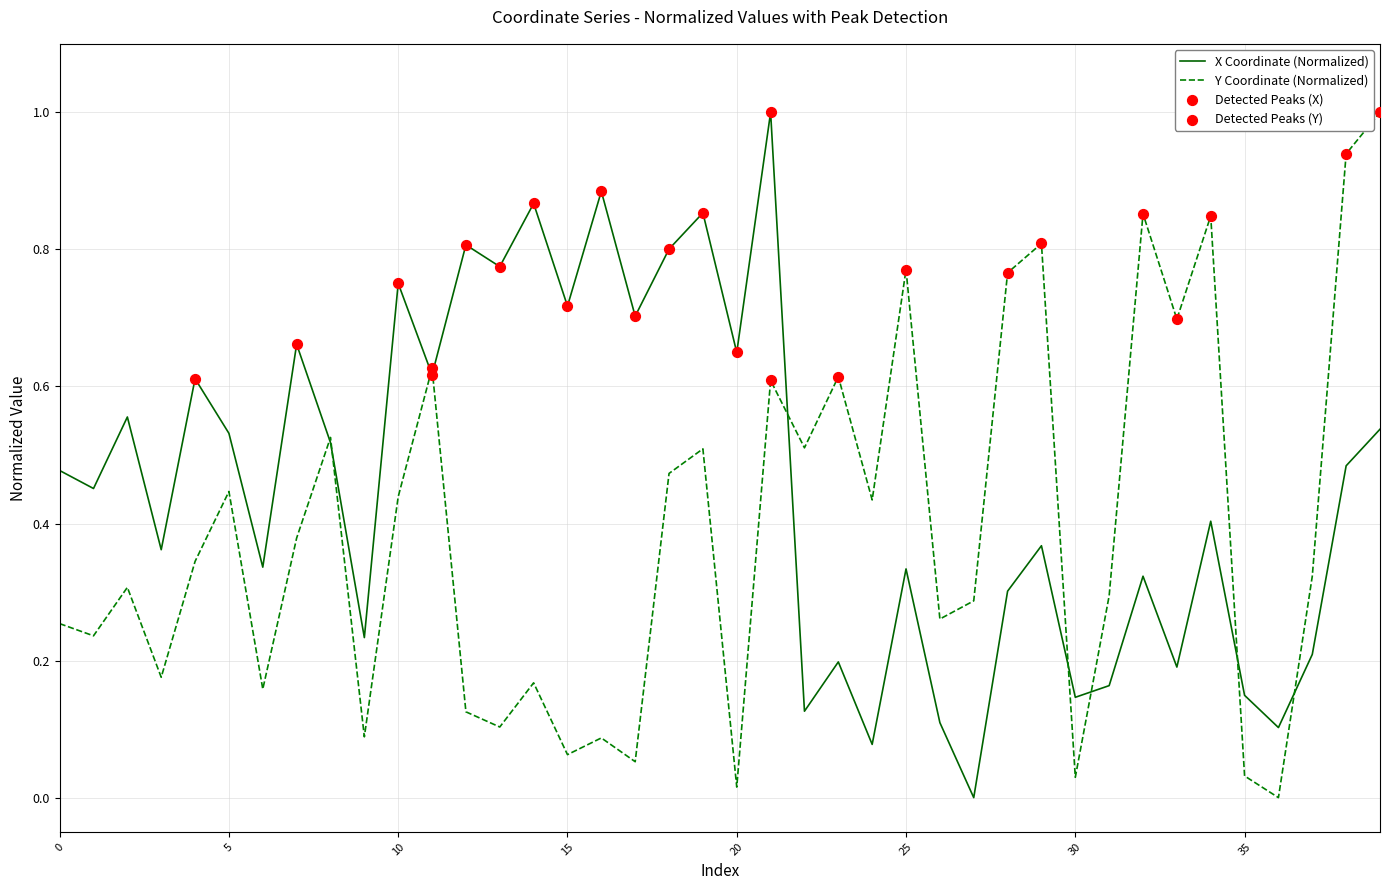

Which series has the largest total across all categories?

X Coordinate (Normalized)